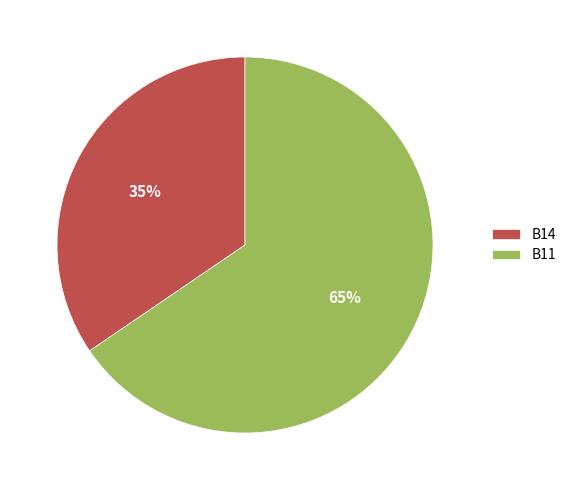

Rank the categories by value from lowest to highest.

B14, B11